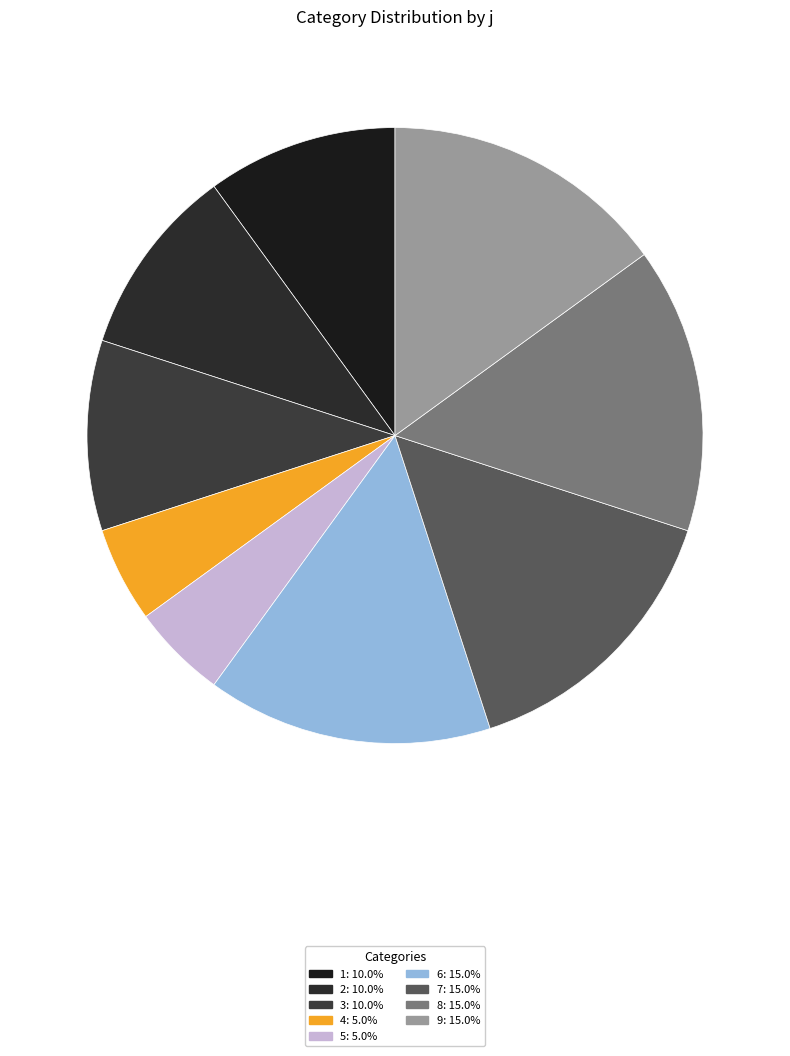

Count the number of slices in the pie.

9